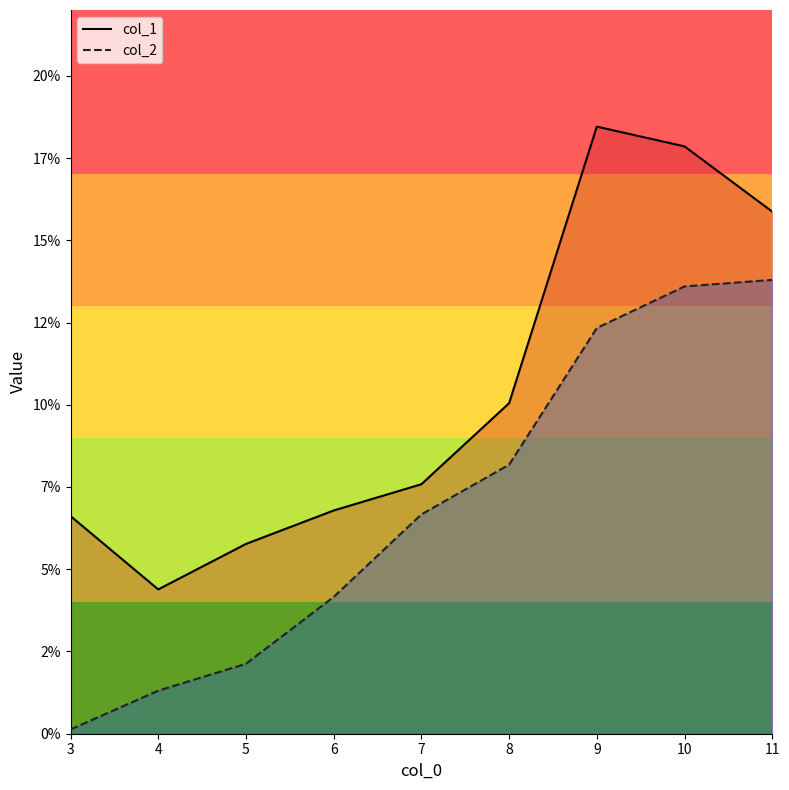

What is the sum of all col_2 values?

0.6